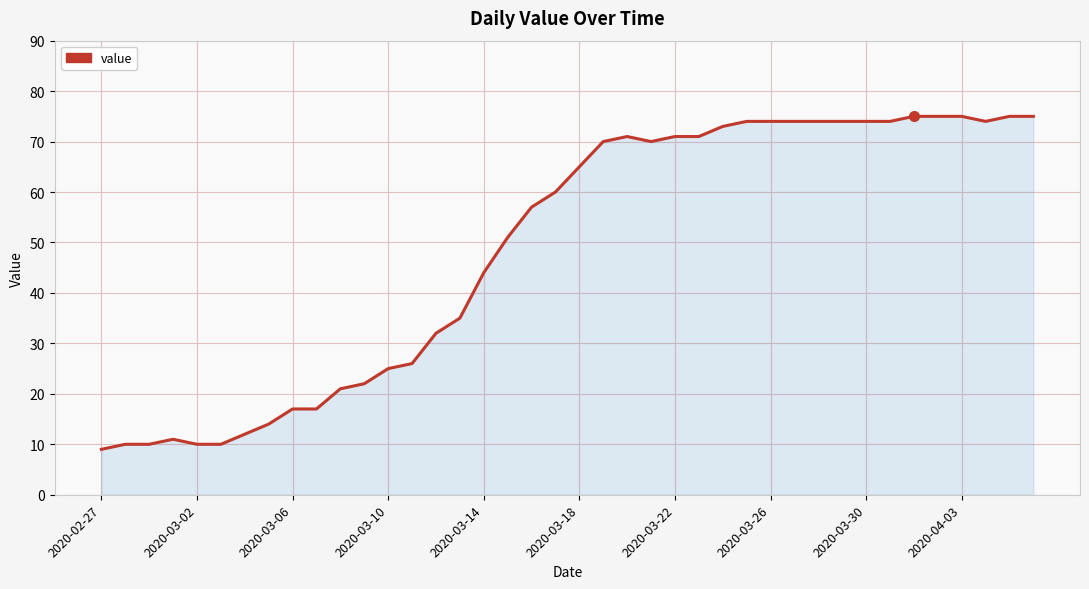

Does the chart have visible grid lines?

Yes